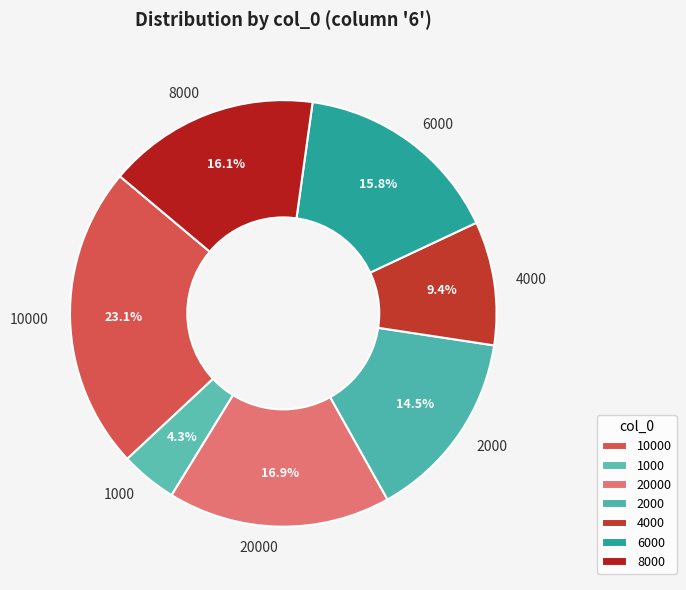

Is there any slice that represents more than half of the pie?

No